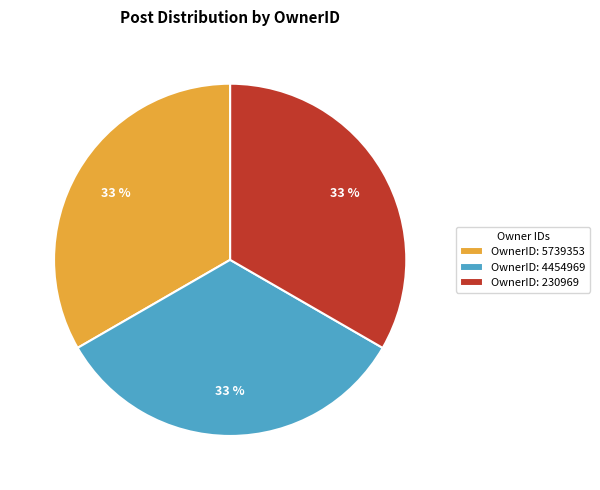

Is there any slice that represents more than half of the pie?

No